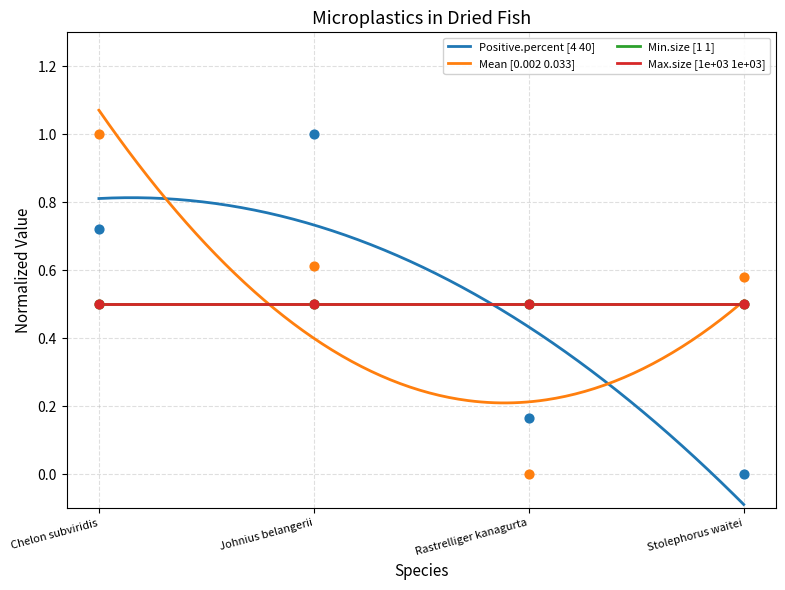

What is the total value across all series at Stolephorus waitei?

0.6